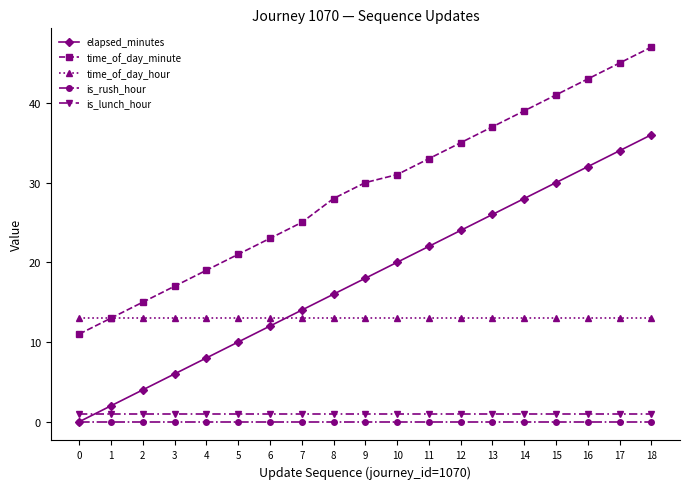

Which series has the largest total across all categories?

time_of_day_minute